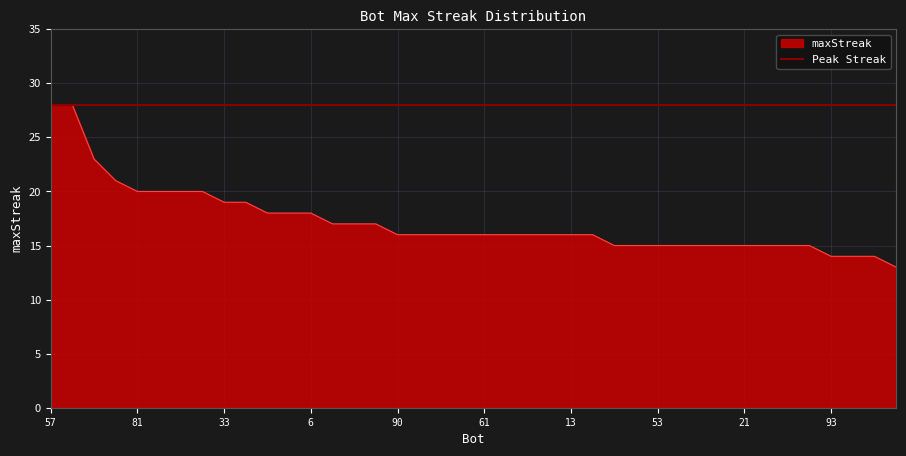

Which has a higher value, 33 or 87?

33